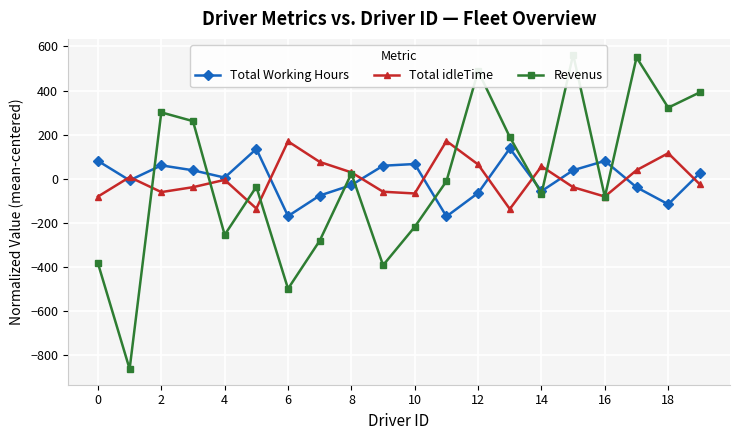

Which series has the widest spread of values?

Revenus